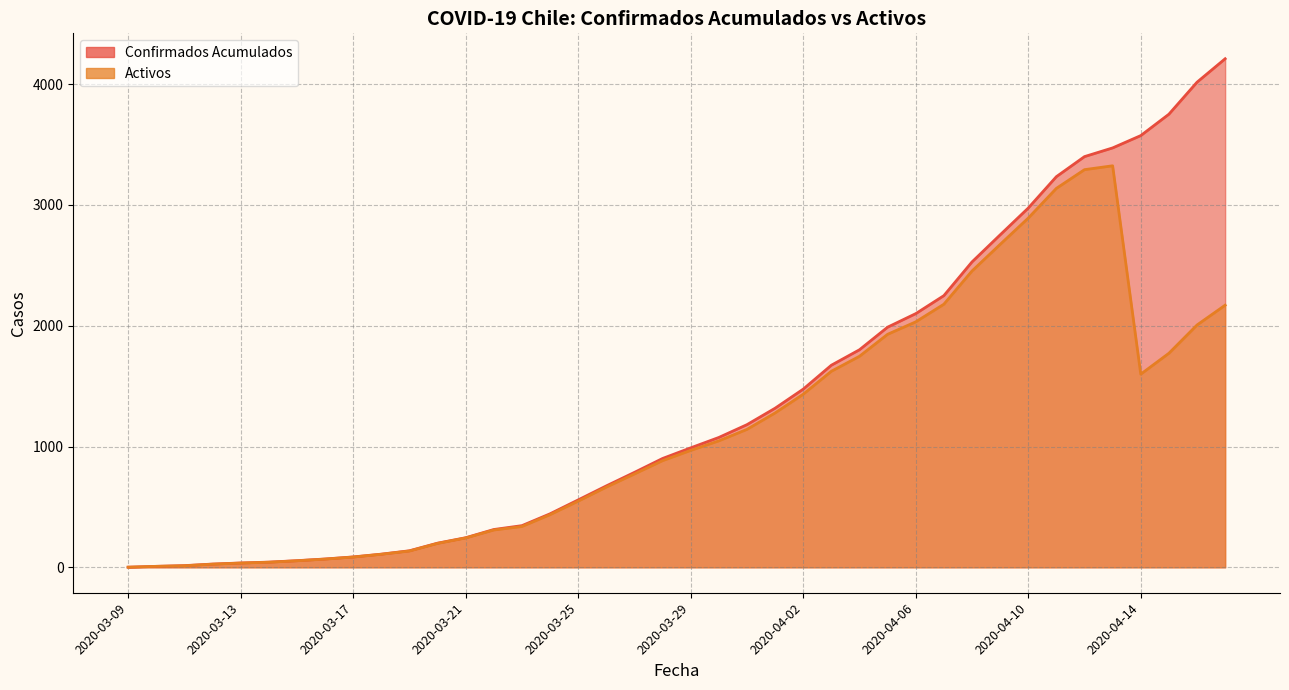

How many categories are shown in the chart?

40